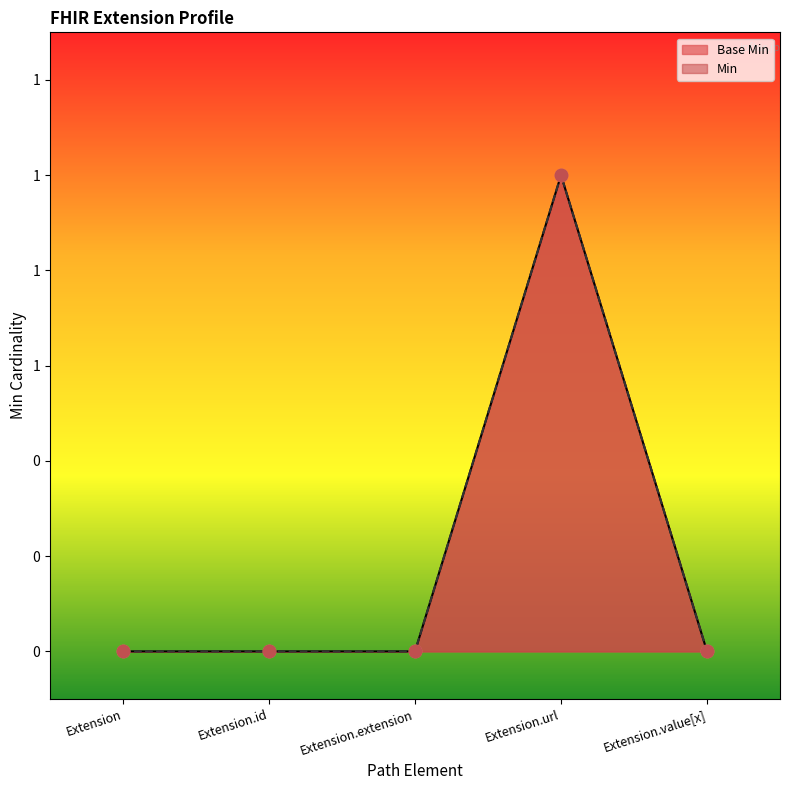

Between Extension.value[x] and Extension, which is larger?

Extension.value[x]